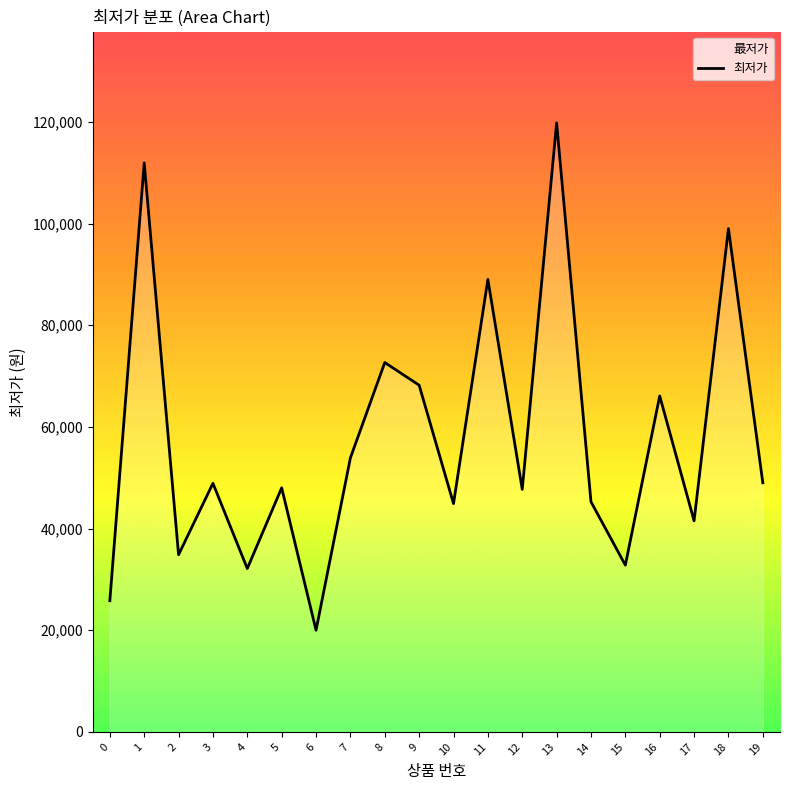

How many interior local peaks (higher than both neighbors) does the data have?

8